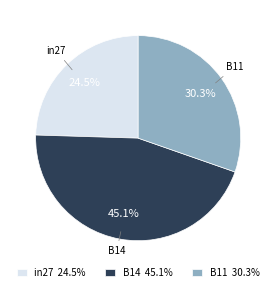

Count the number of slices in the pie.

3